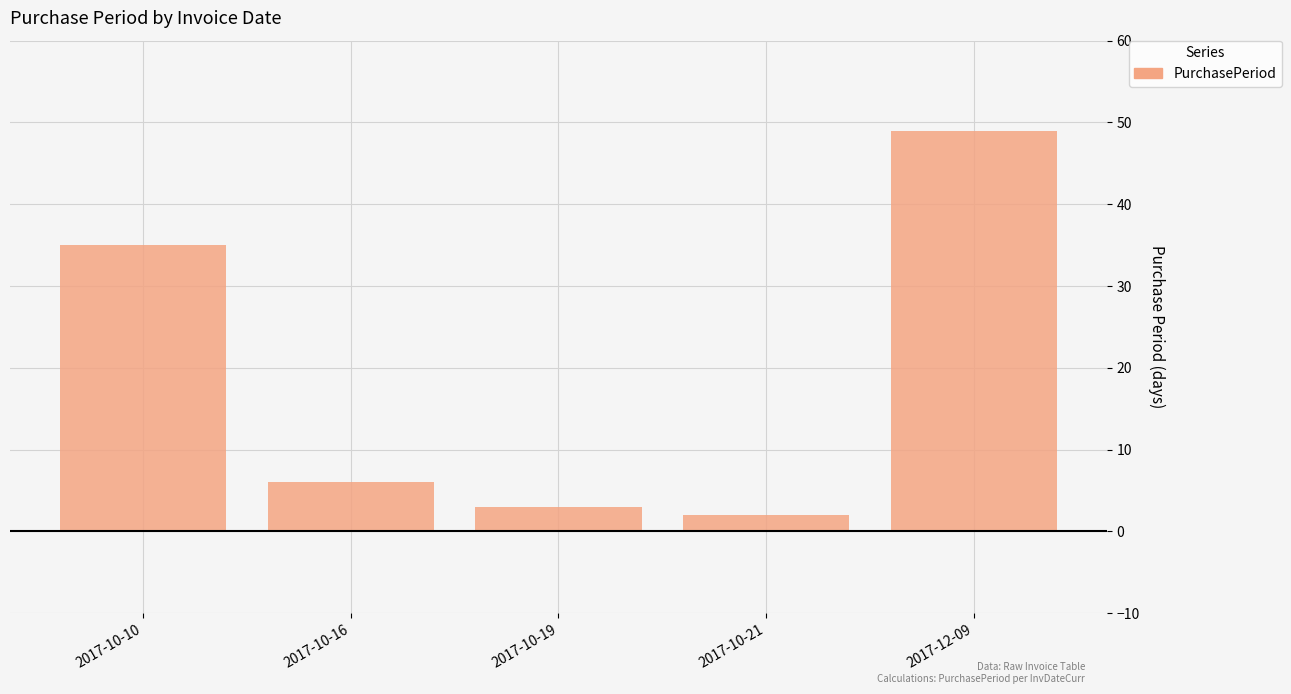

Reading right to left, what are all the values shown in this chart?

49	2	3	6	35